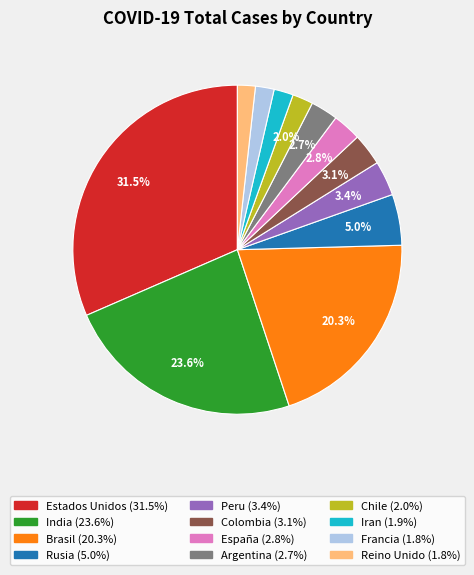

Is the sum of España and Rusia greater than half?

No